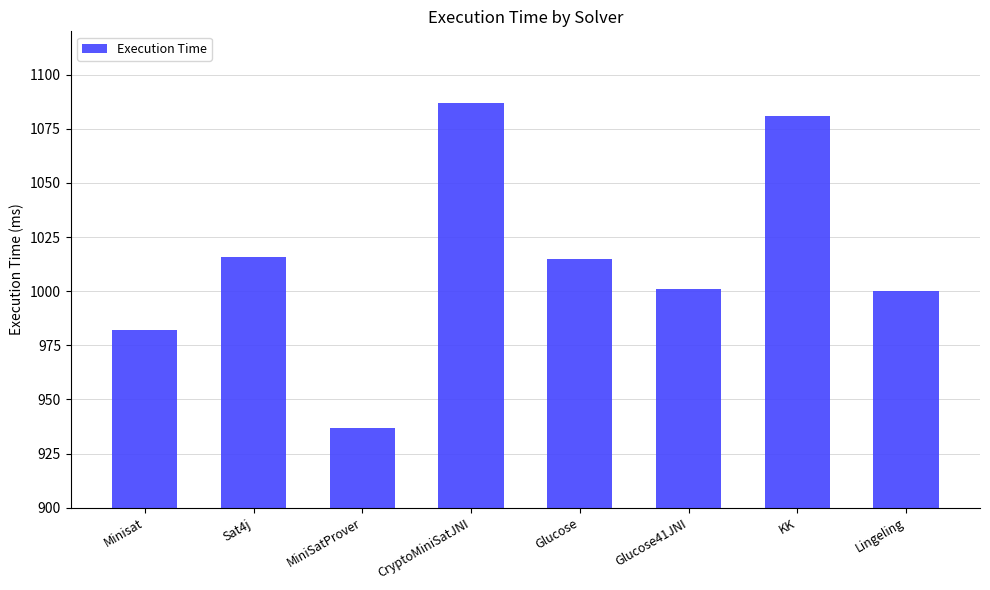

How many data points does each series have?

8